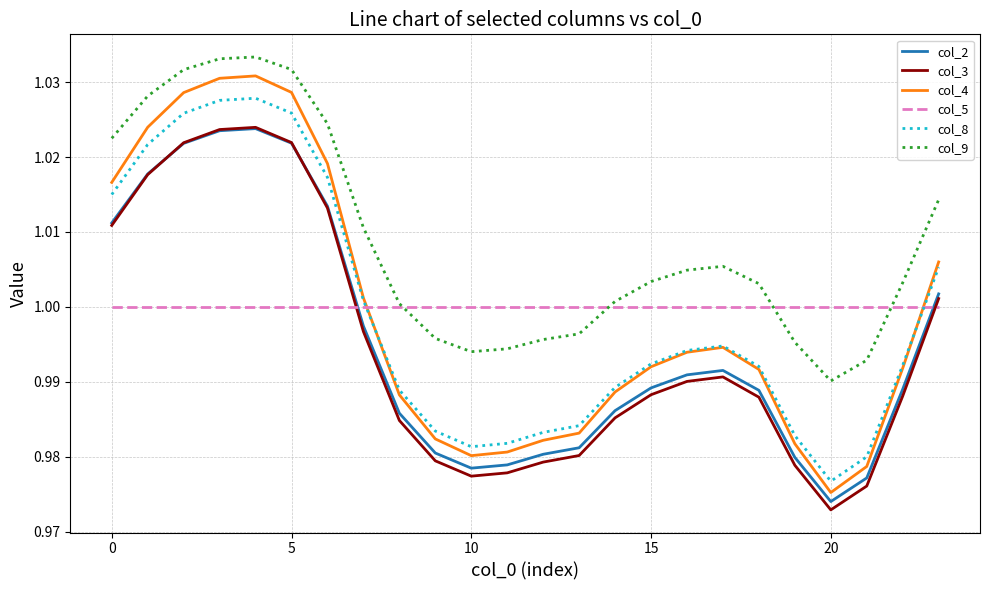

Which series has the largest total across all categories?

col_9